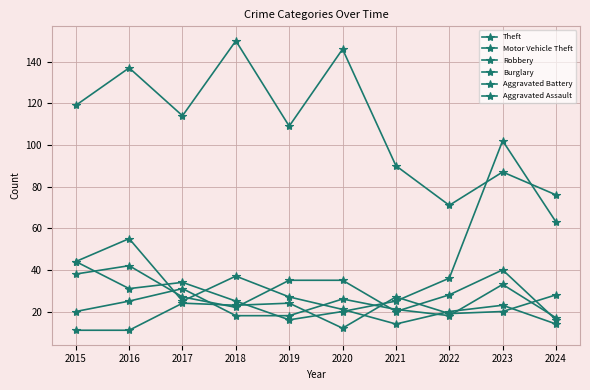

Is it true that Aggravated Assault equals 8 at 2023?

False